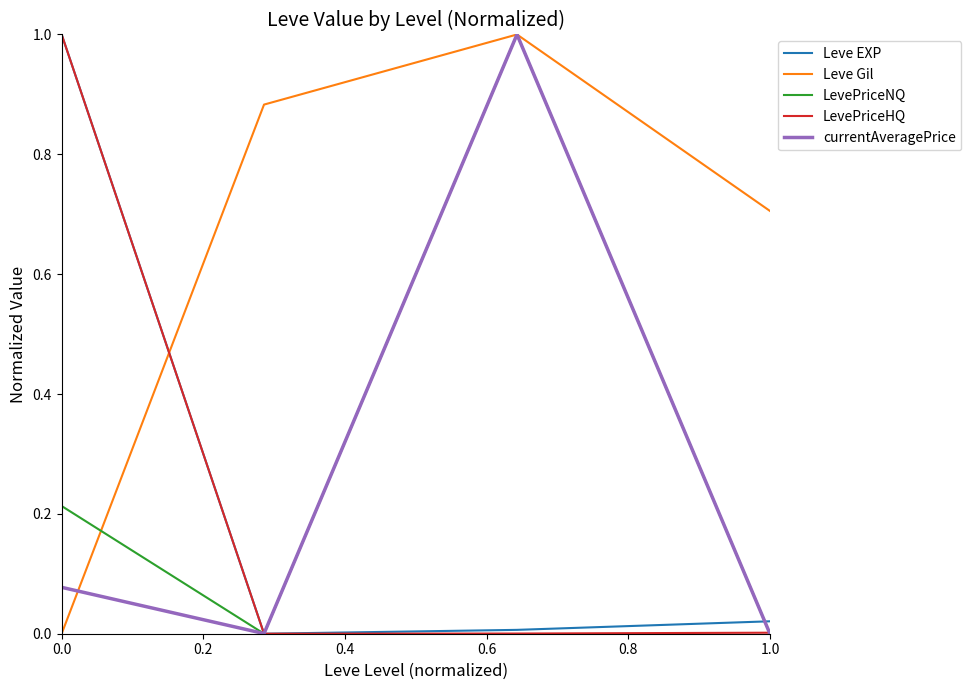

True or false: Leve Gil and Leve EXP cross at least once.

True